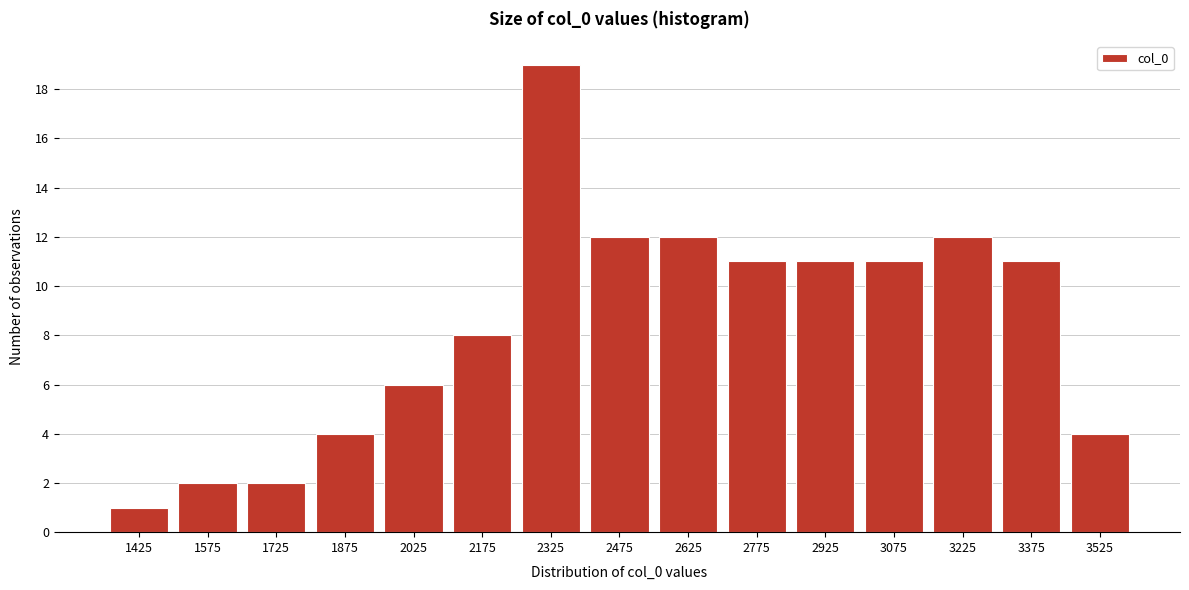

Reading left to right, list all the values displayed in this chart.

1425=1	1575=2	1725=2	1875=4	2025=6	2175=8	2325=19	2475=12	2625=12	2775=11	2925=11	3075=11	3225=12	3375=11	3525=4